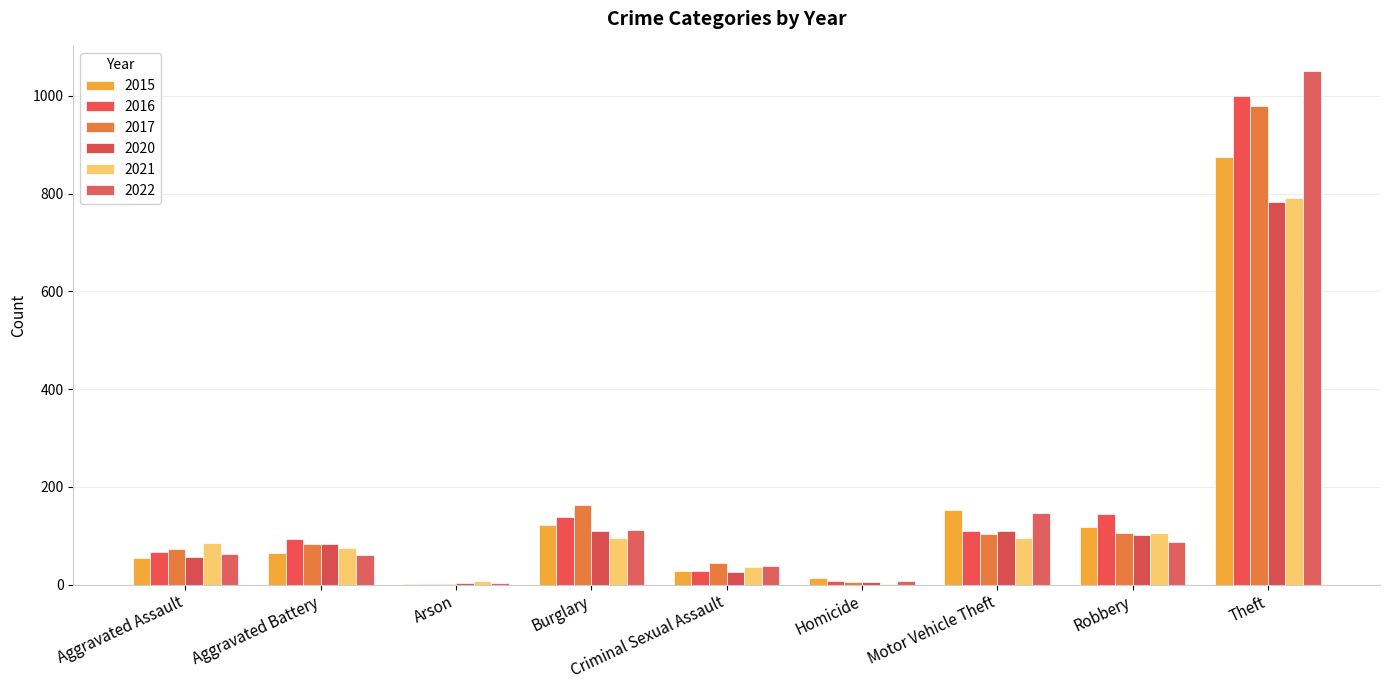

What is the label of the 4th bar from the right?

Homicide